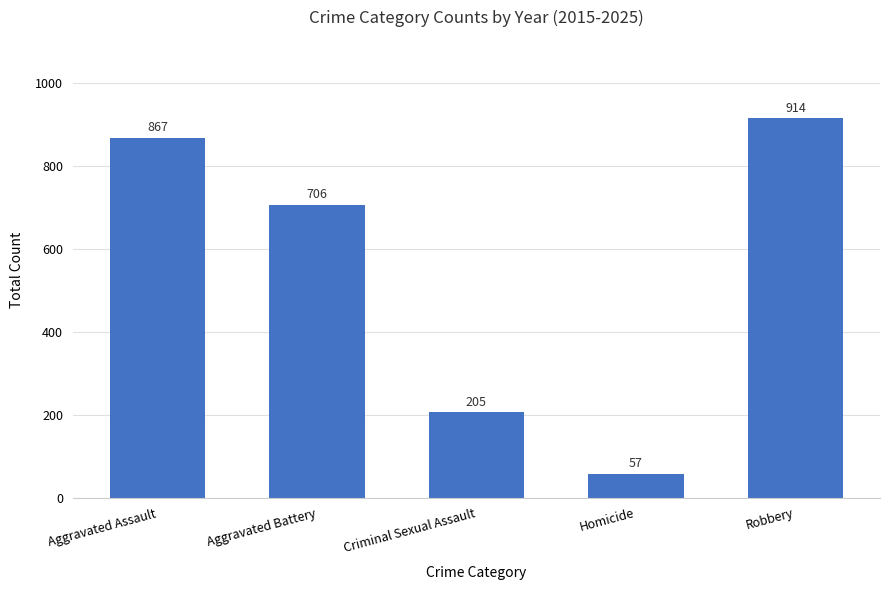

Does the chart contain any negative values?

No